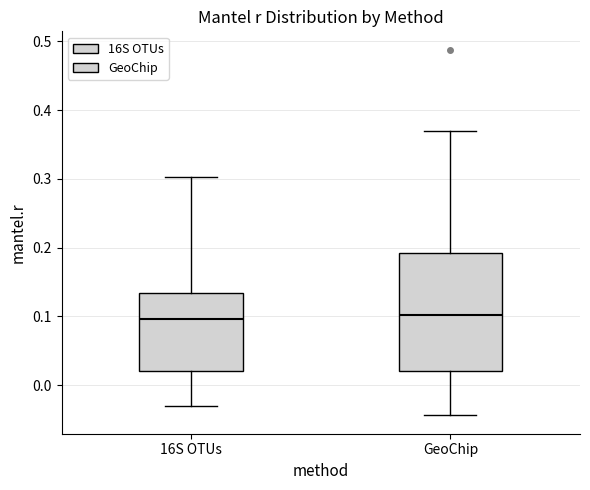

Where does the upper whisker of the box for GeoChip end on the y-axis? The values are not printed on the chart, so give them approximately, as read against the axis.

0.37